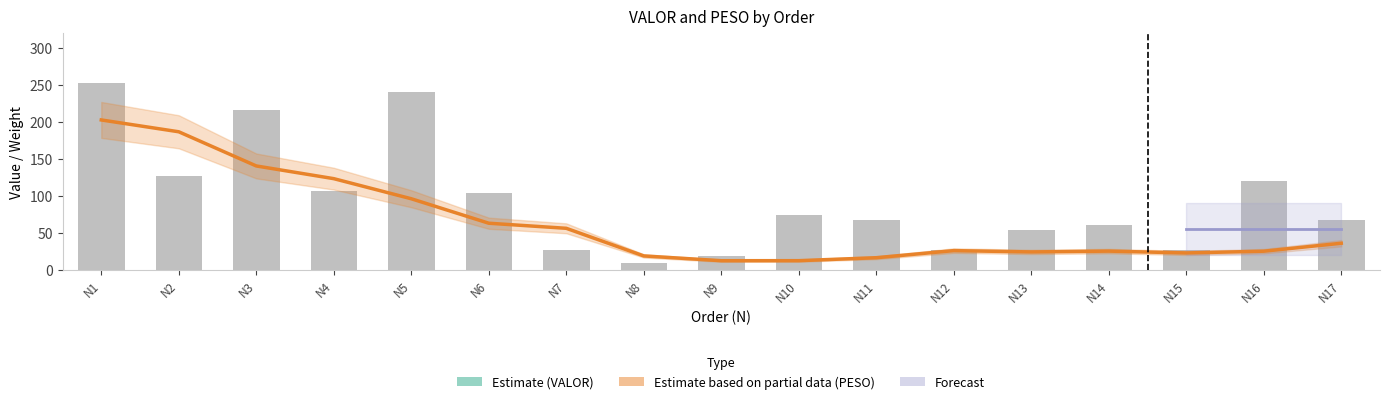

What is the lowest value of the Estimate based on partial data (PESO) series?

12.1